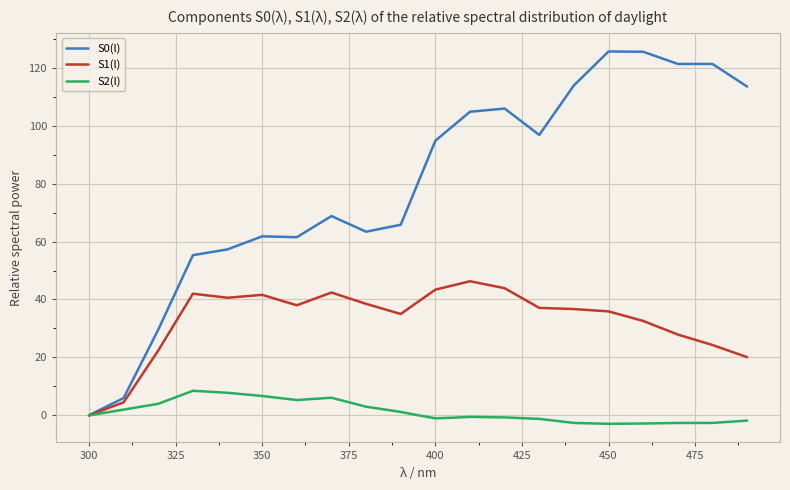

What is the minimum value shown in the chart?

-2.9